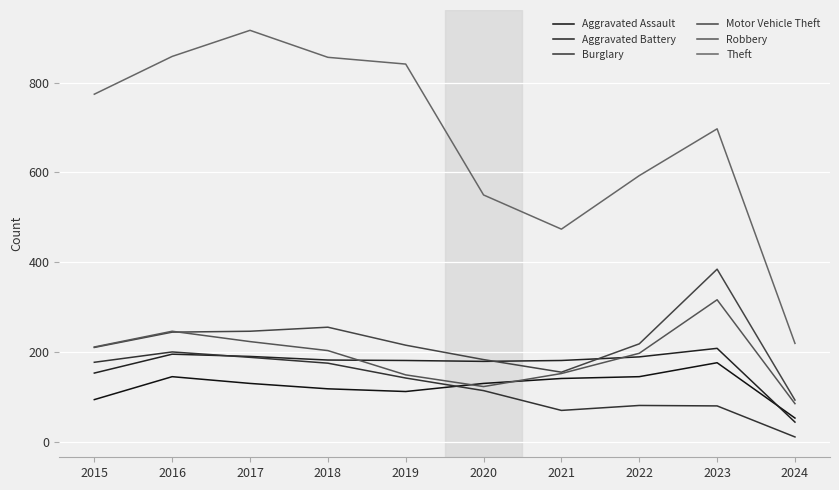

Count the number of data series in this chart.

6